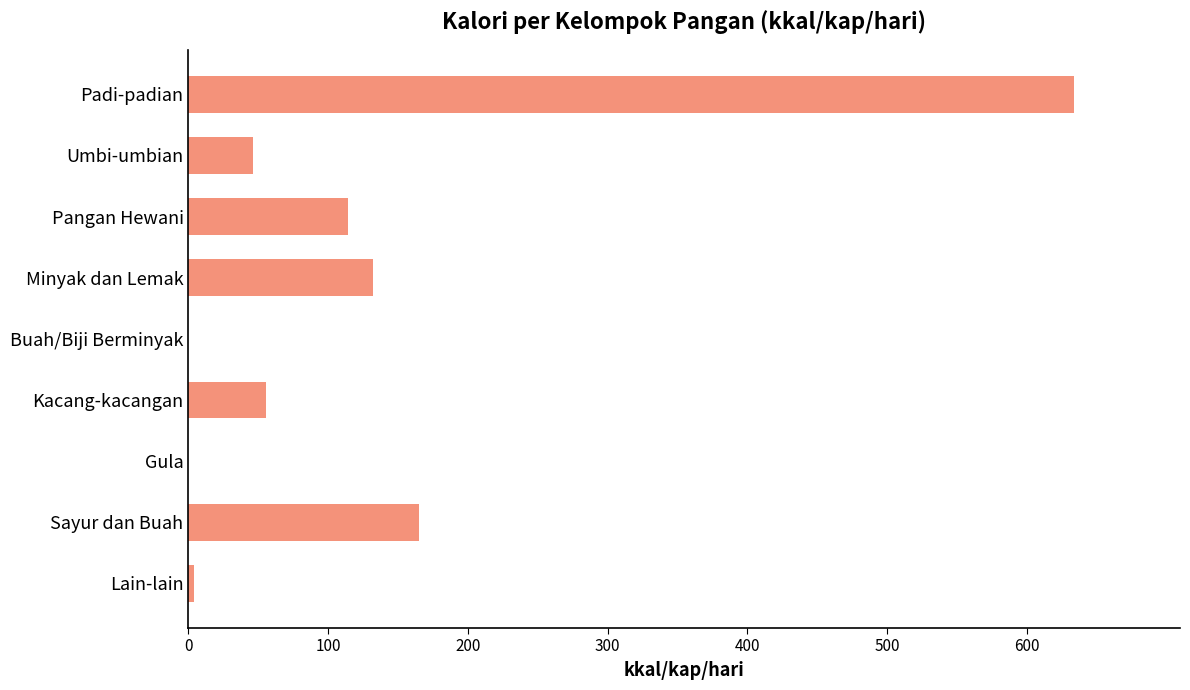

Does the chart contain stacked bars?

No